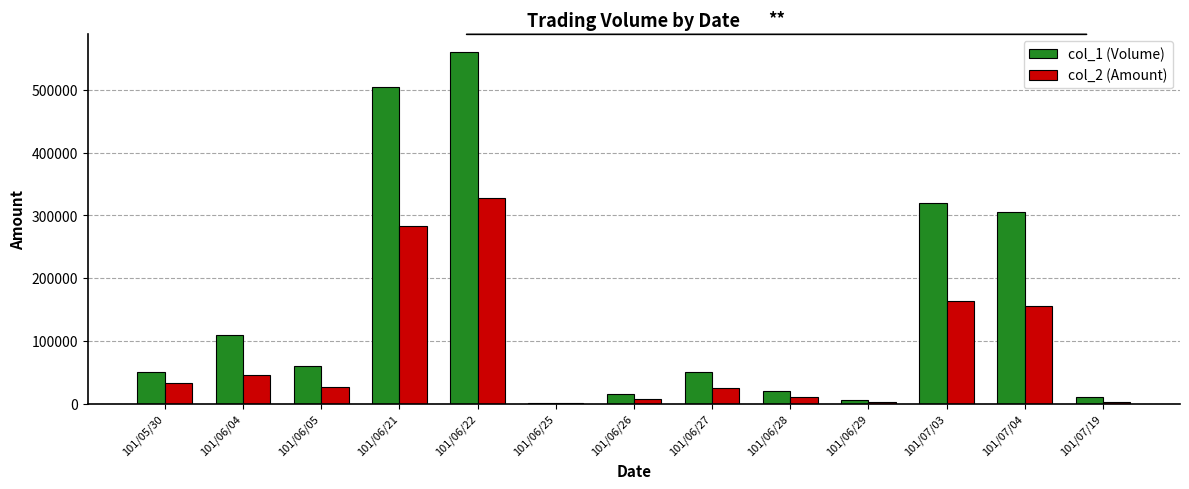

The value of col_2 (Amount) at 101/07/03 is 99014. True or false?

False